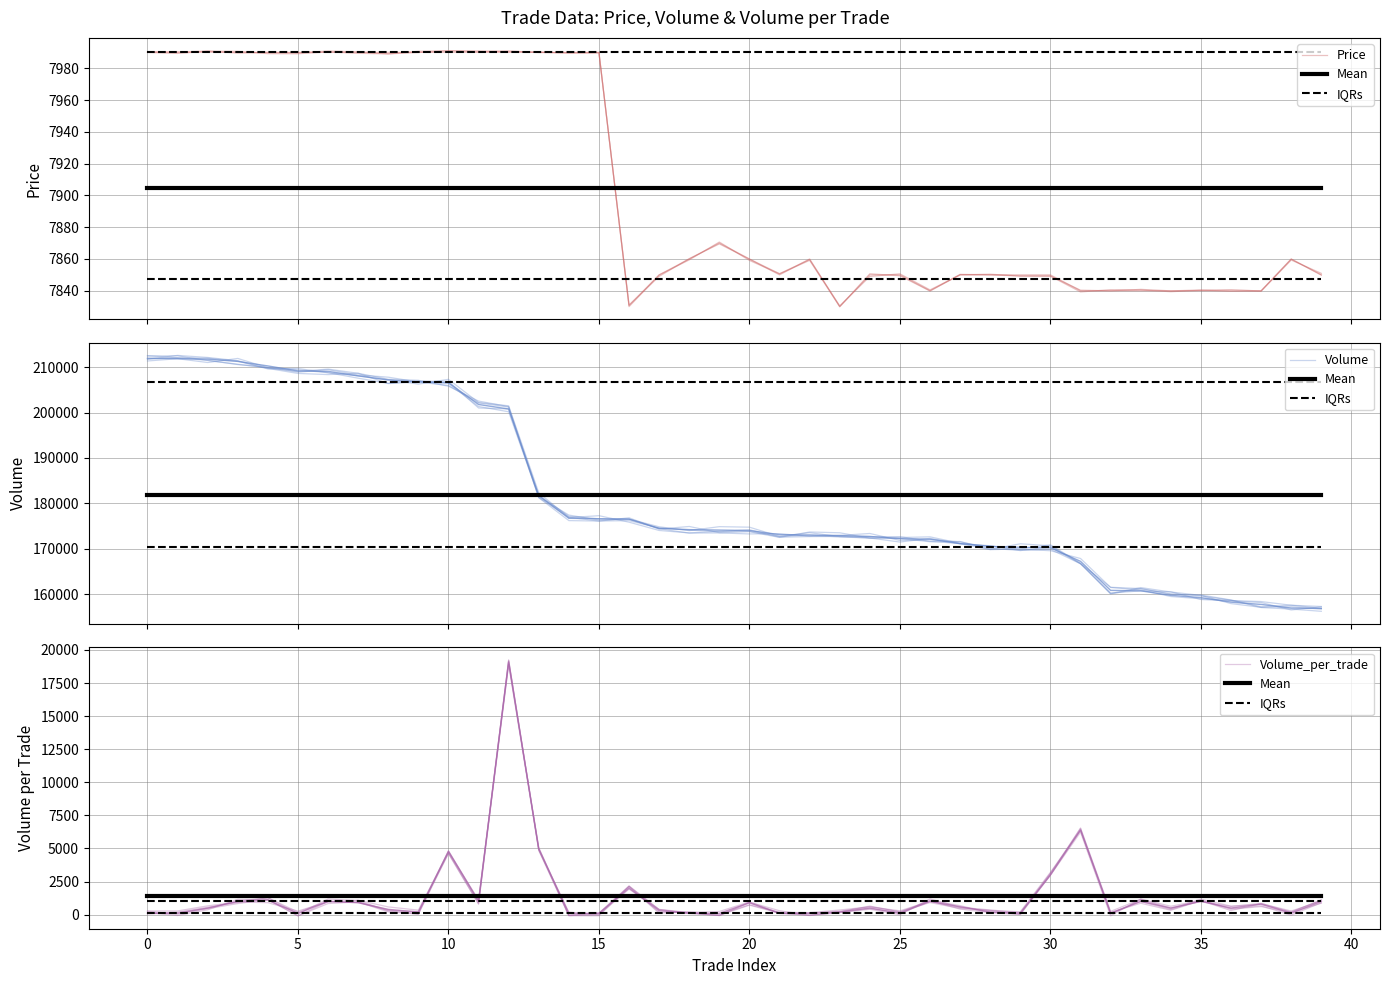

What is the difference between the second highest and minimum values in the Volume_per_trade series?

6497.4